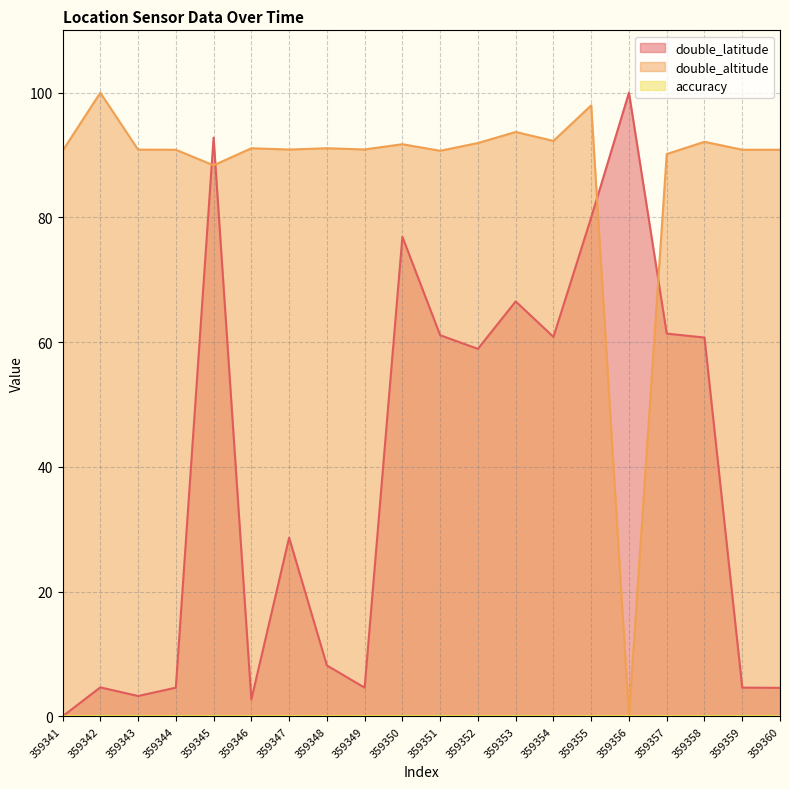

What is the sum of all double_altitude values?

1747.1